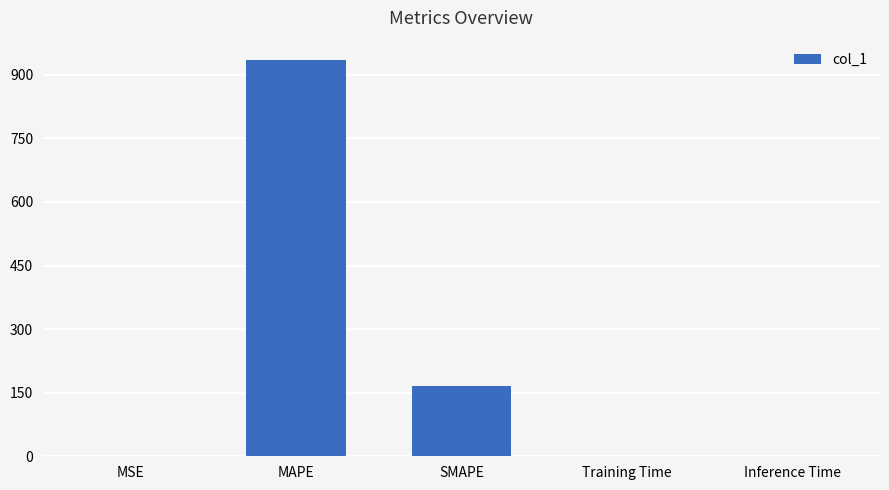

The value at MAPE is 1234.3. True or false?

False